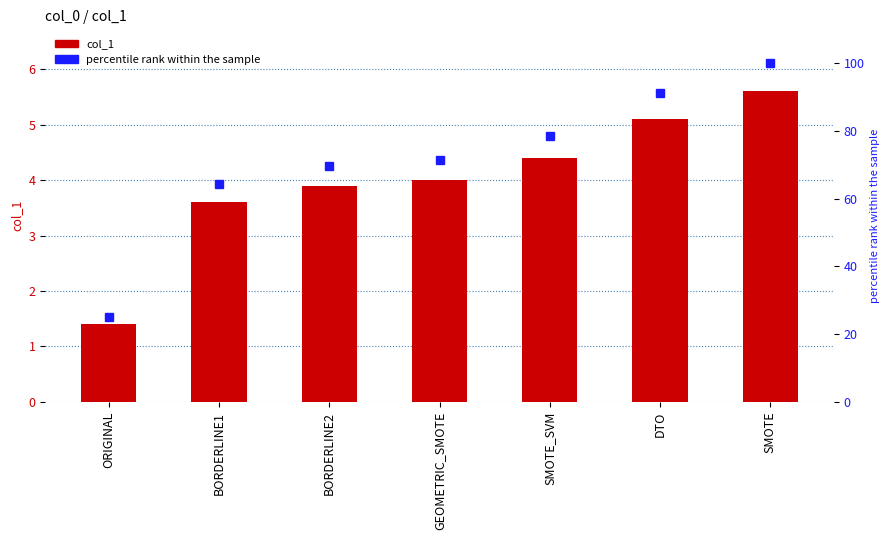

Which series has the widest spread of values?

percentile rank within the sample